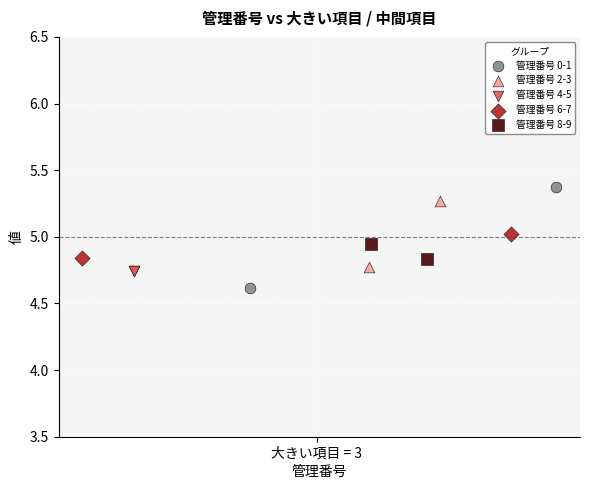

Which series has the widest spread of Y values?

管理番号 0-1